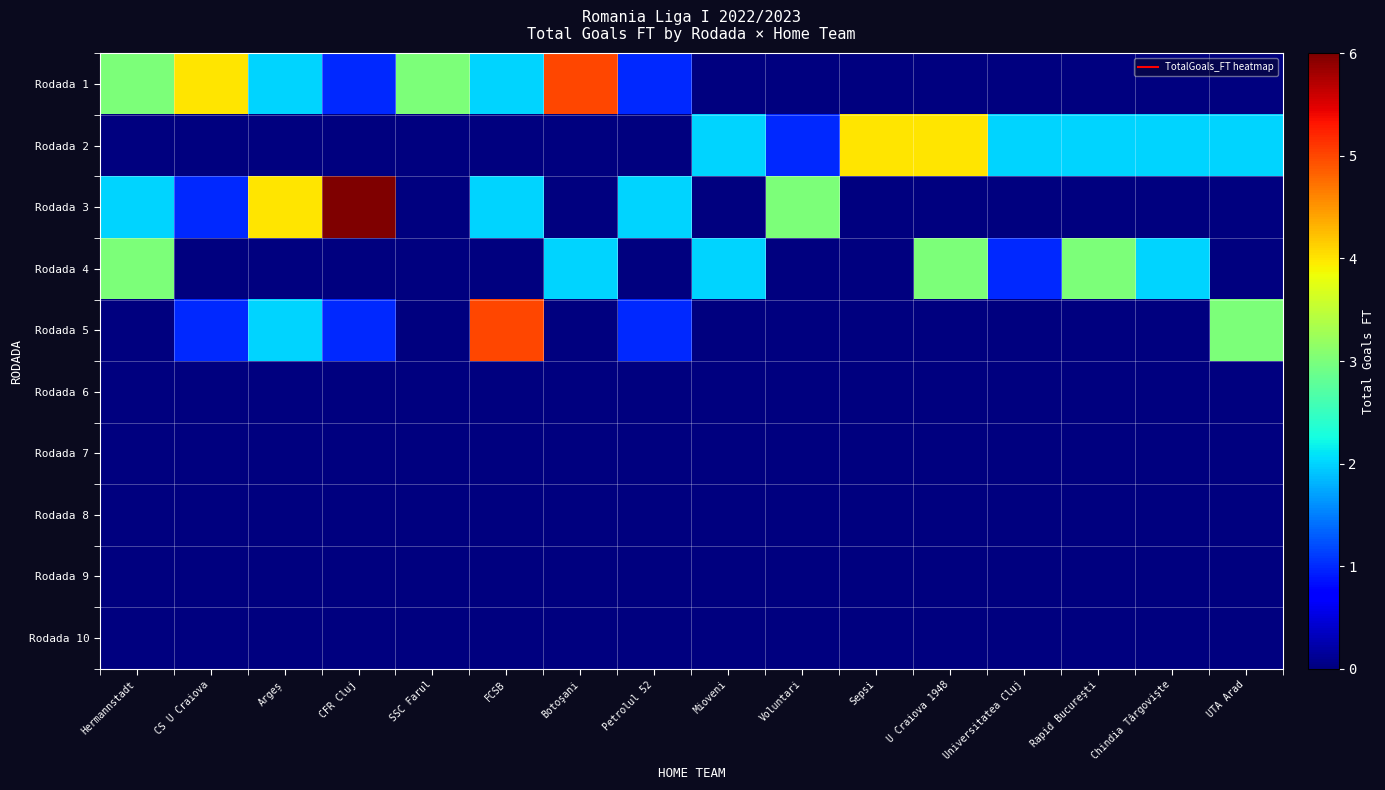

Which has a higher value, UTA Arad or Argeș?

Argeș